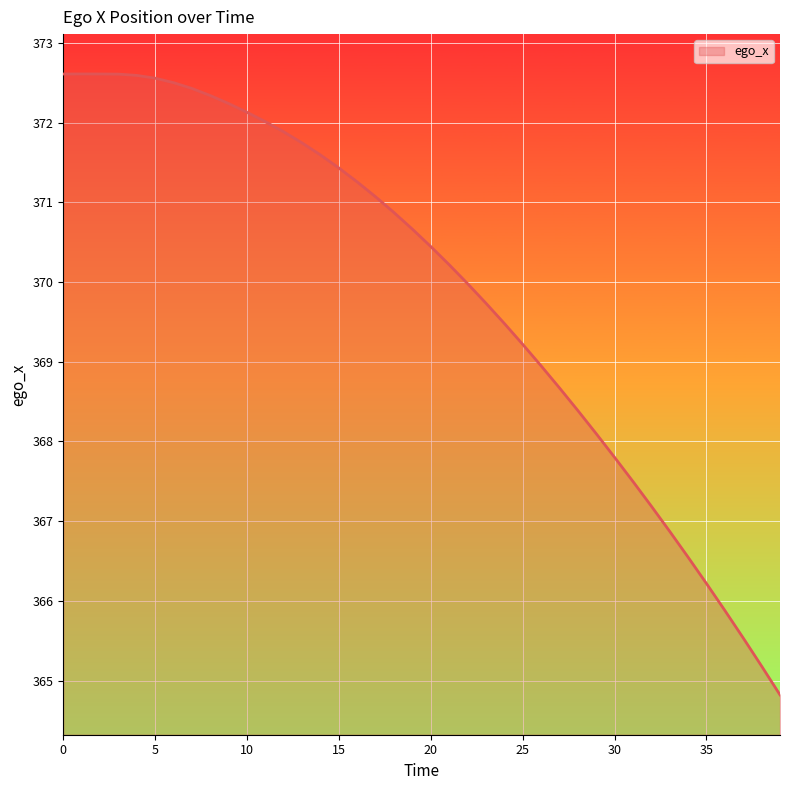

What is the smallest value displayed?

364.8